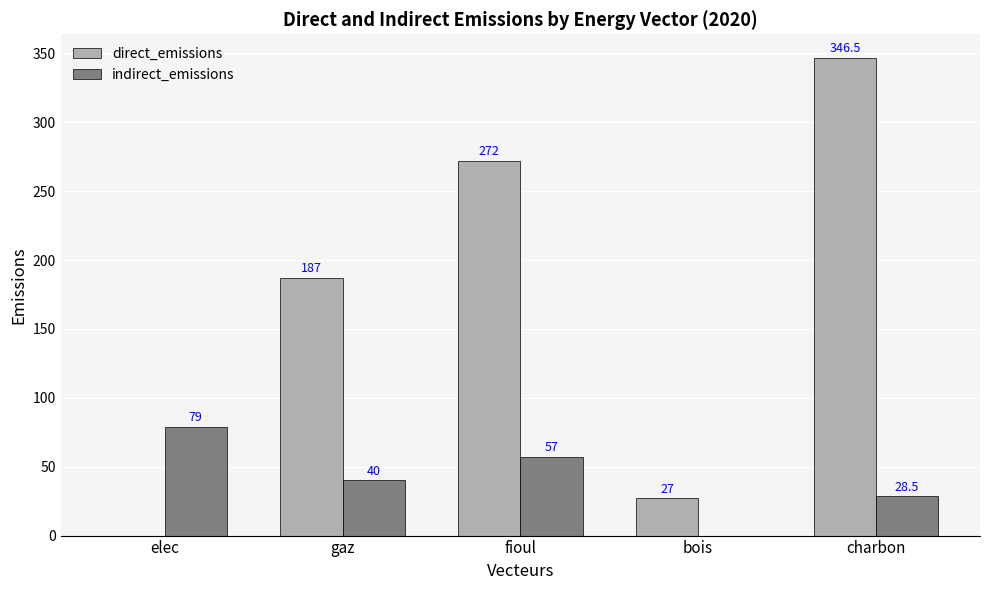

The value of direct_emissions at fioul is 481.8. True or false?

False